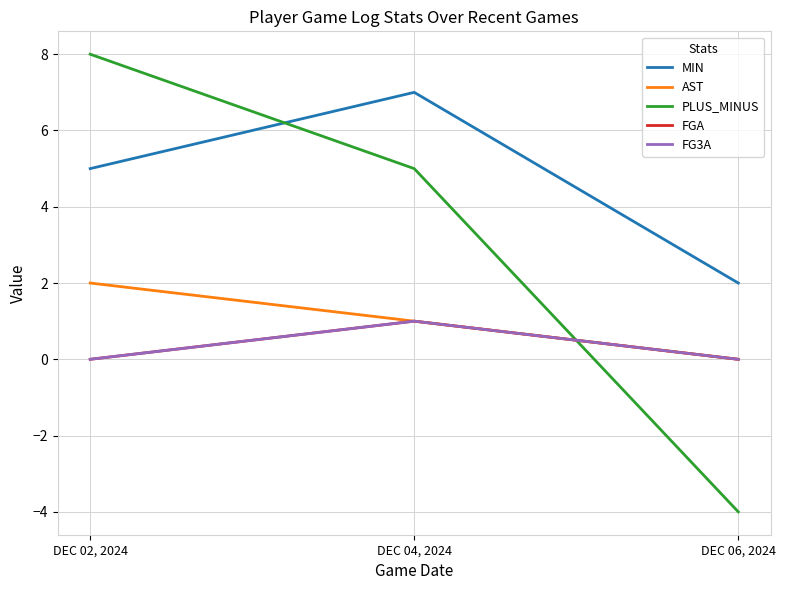

Does the chart have visible grid lines?

Yes